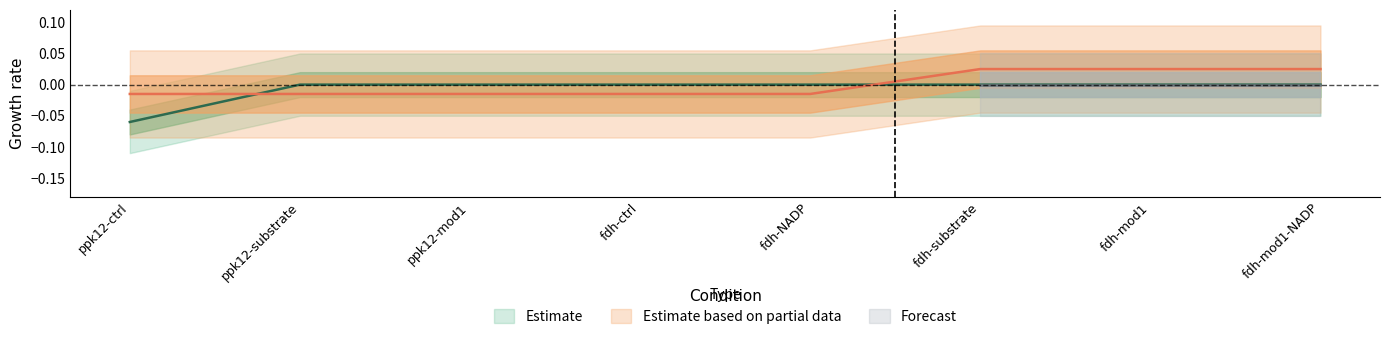

List the labels in order of formate value, largest first.

ppk12-substrate, ppk12-mod1, fdh-ctrl, fdh-NADP, fdh-substrate, fdh-mod1, fdh-mod1-NADP, ppk12-ctrl